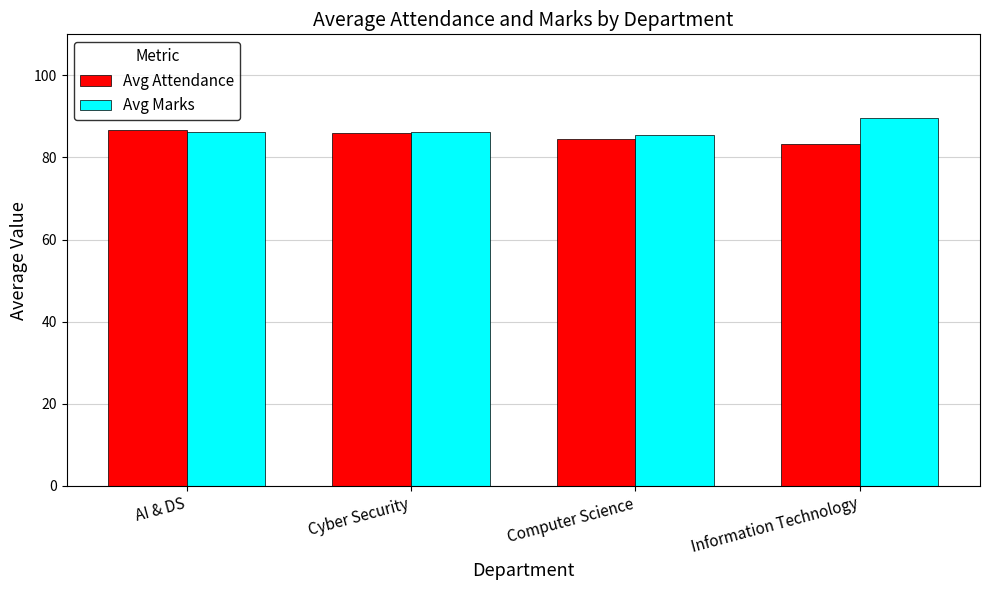

What is the difference between the maximum and minimum values in the Avg Marks series?

4.1